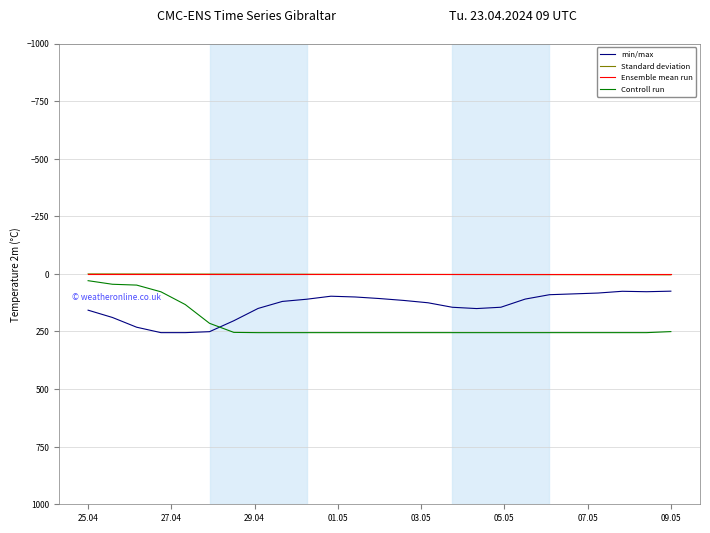

How many intersections are there between Controll run and min/max?

1